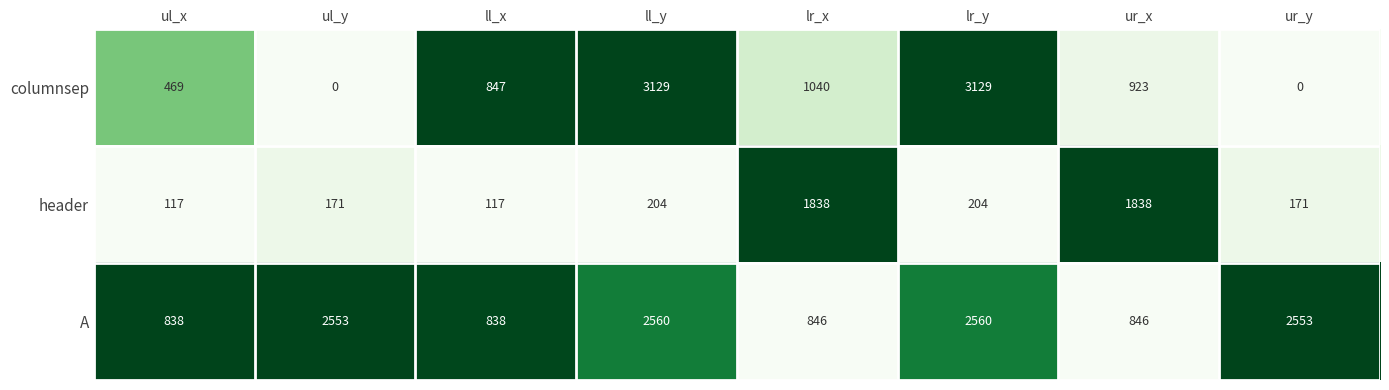

At how many categories does at least one series exceed 2046?

4